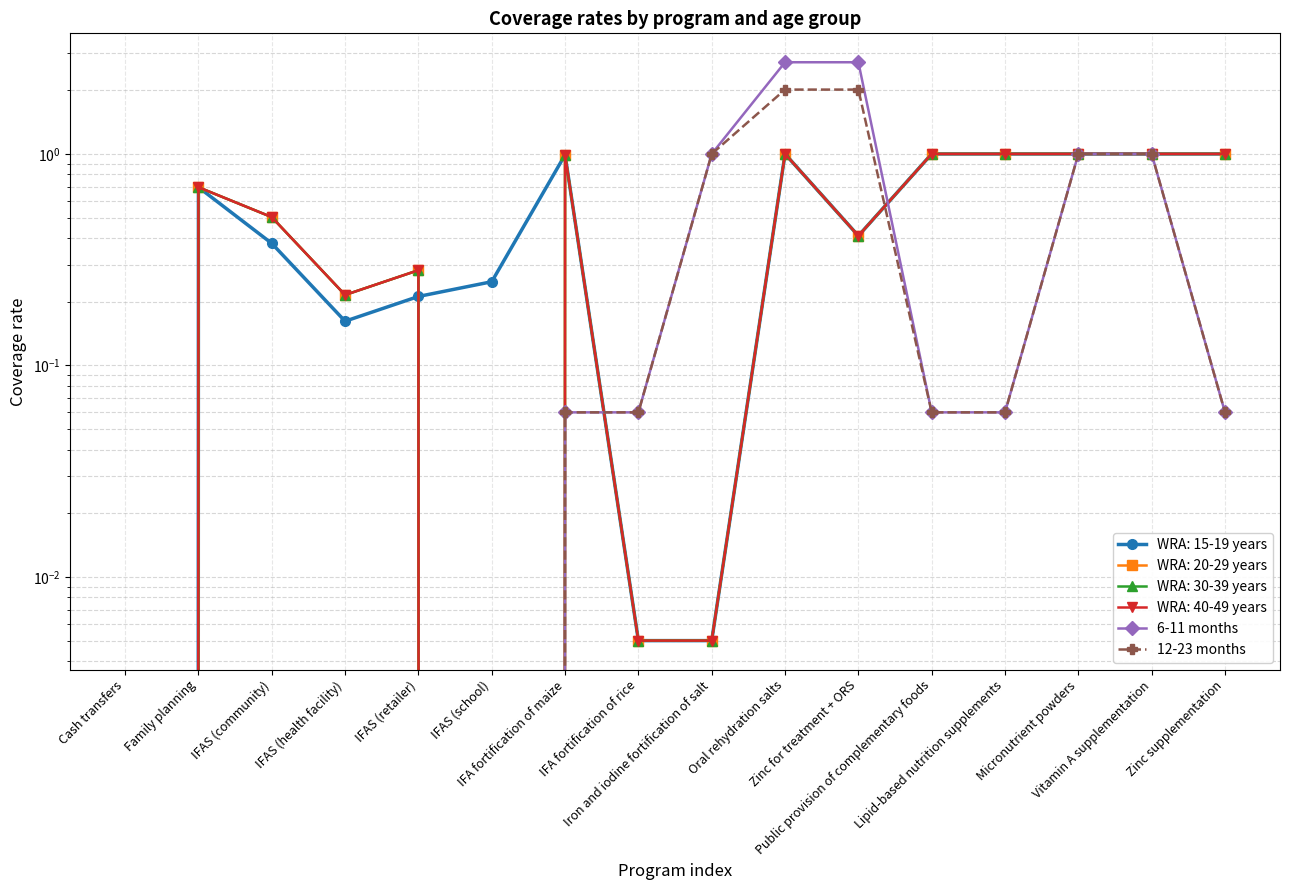

At which category is the sum across all series the highest?

Oral rehydration salts